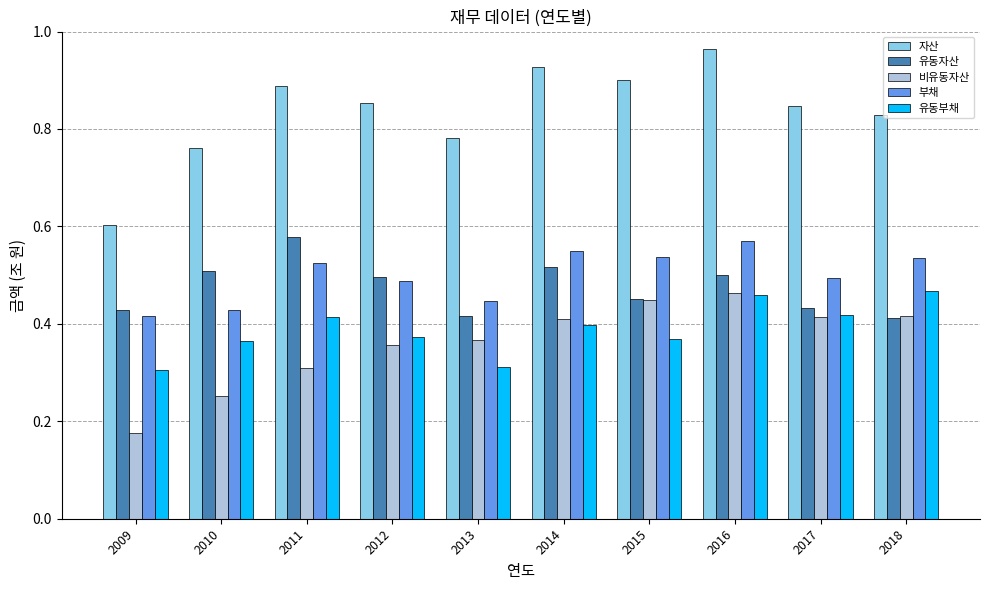

What are all the series names shown in the legend?

자산, 유동자산, 비유동자산, 부채, 유동부채